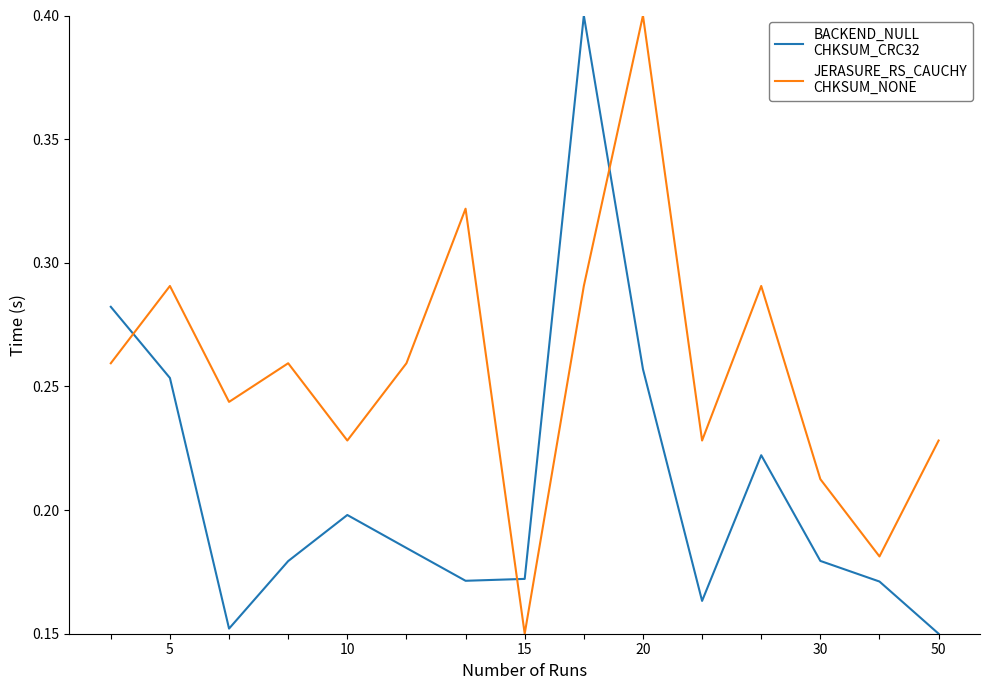

What is the maximum value shown in the chart?

0.4